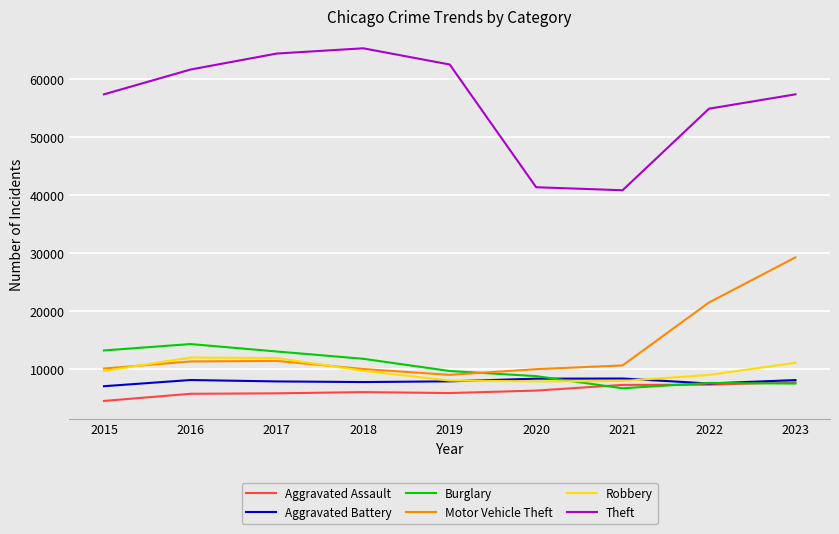

How many series are shown in this chart?

6